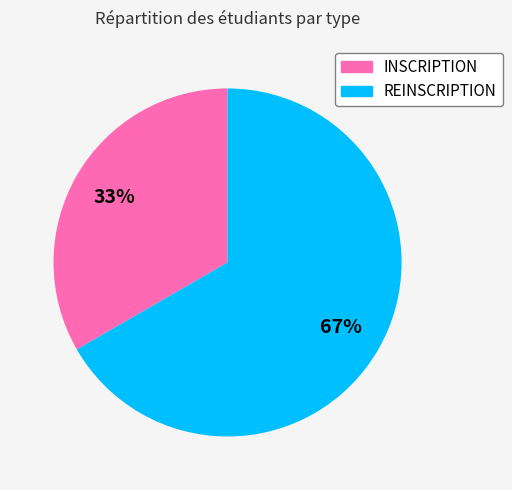

To the nearest percent, what is the combined percentage of REINSCRIPTION and INSCRIPTION?

100%